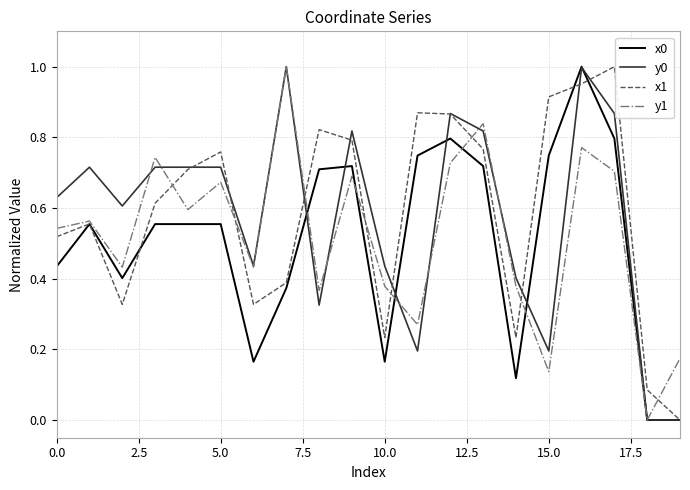

What are all the series names shown in the legend?

x0, y0, x1, y1